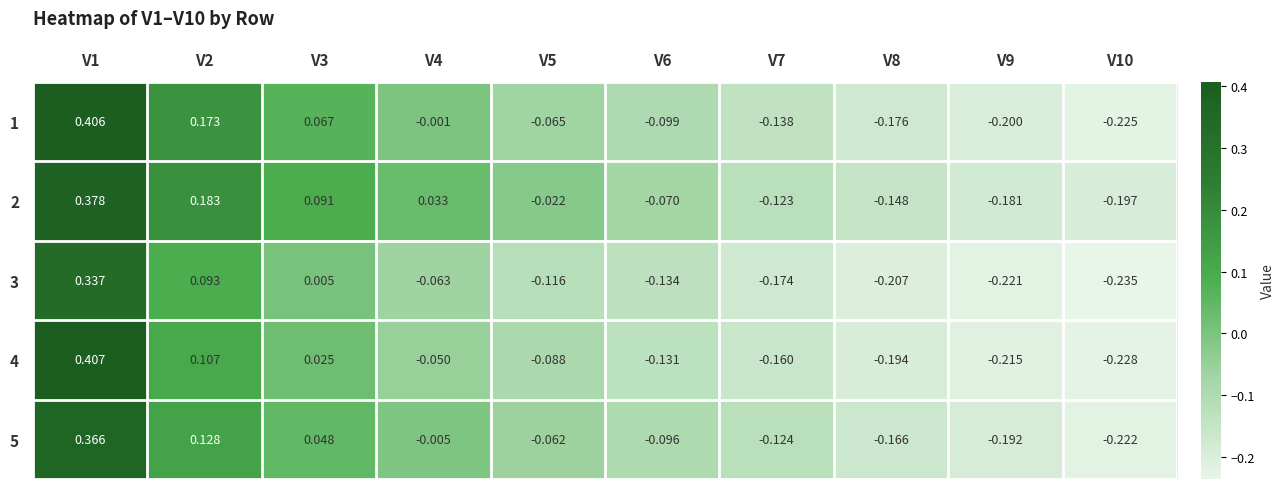

List the series in order of their peak value, highest first.

4, 1, 2, 5, 3